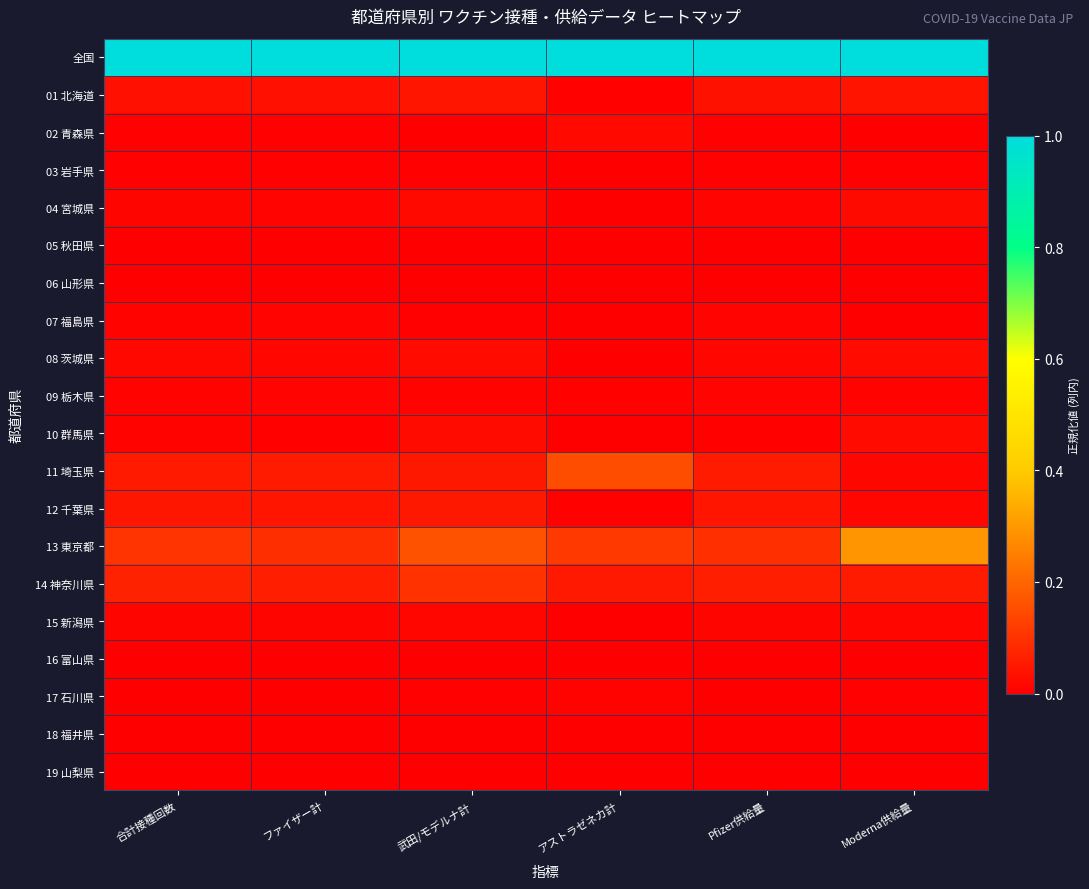

At which category is the sum across all series the highest?

Moderna供給量